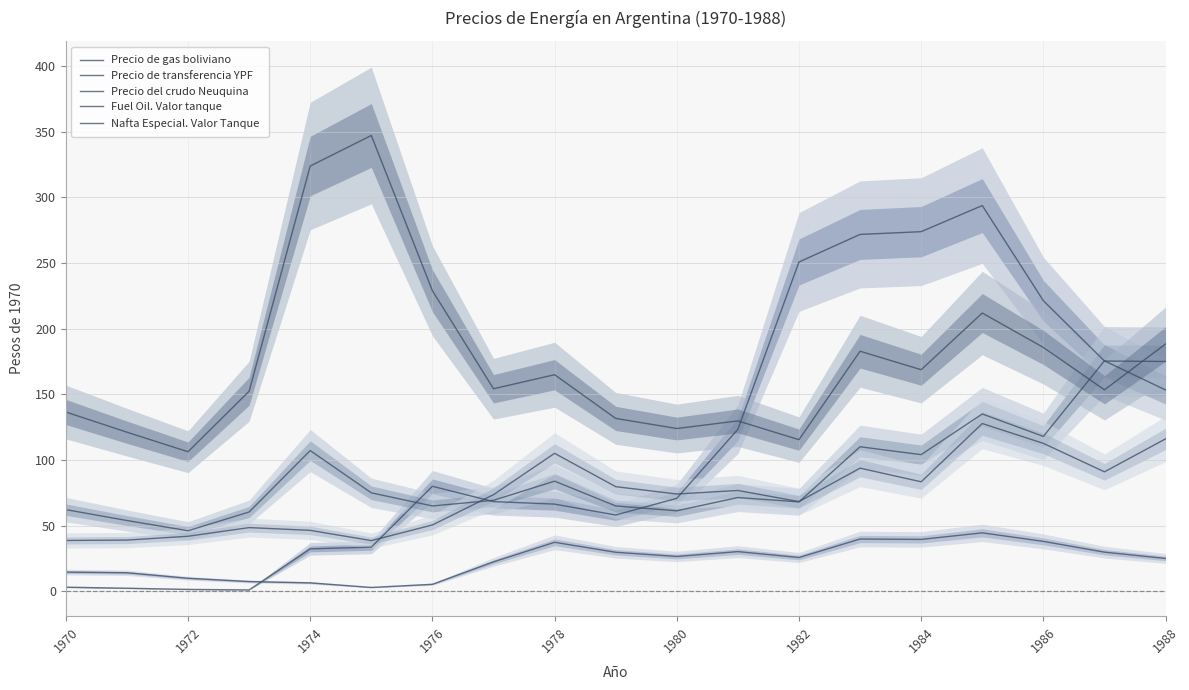

What is the lowest value of the Nafta Especial. Valor Tanque series?

106.2